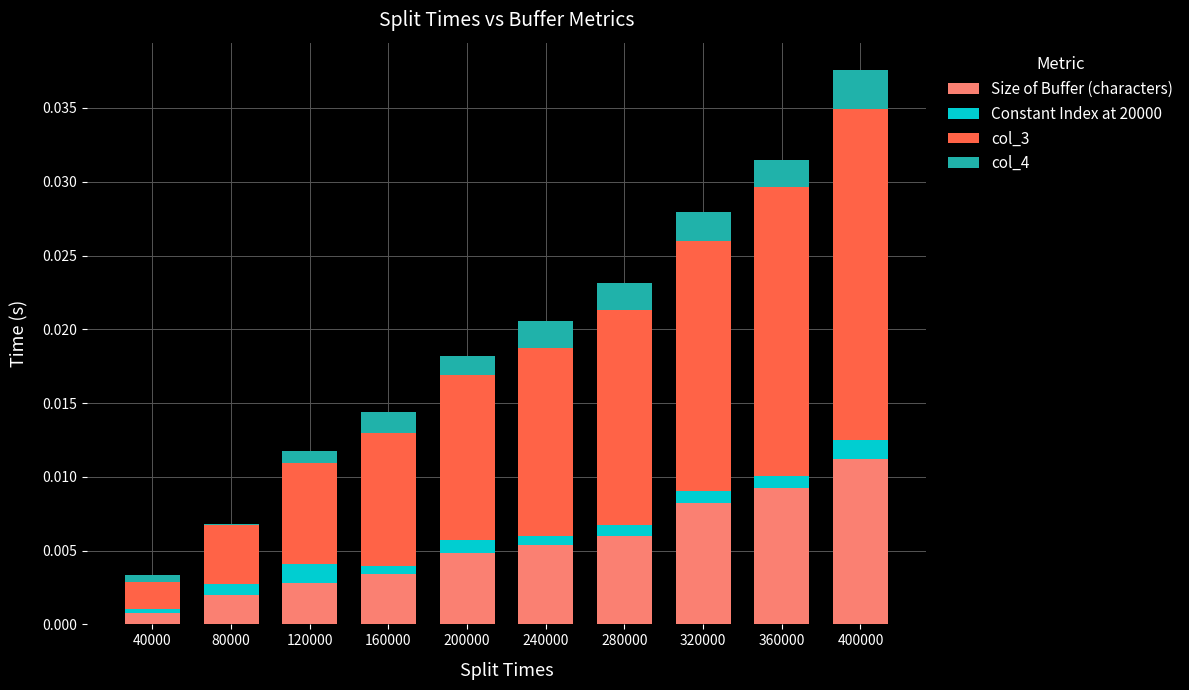

At which category is the sum across all series the highest?

400000